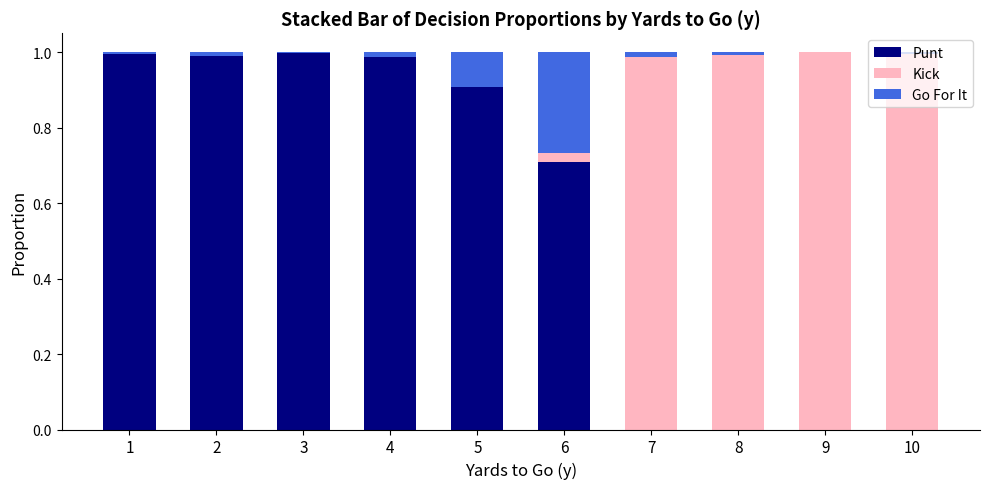

The value of Punt at 1 is 1.6. True or false?

False